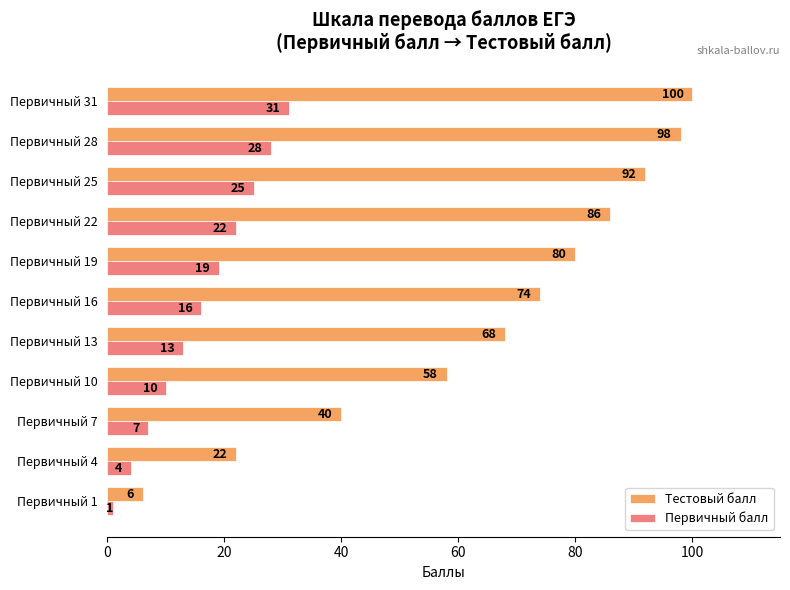

The Первичный балл series shows 10 at Первичный 10. True or false?

True